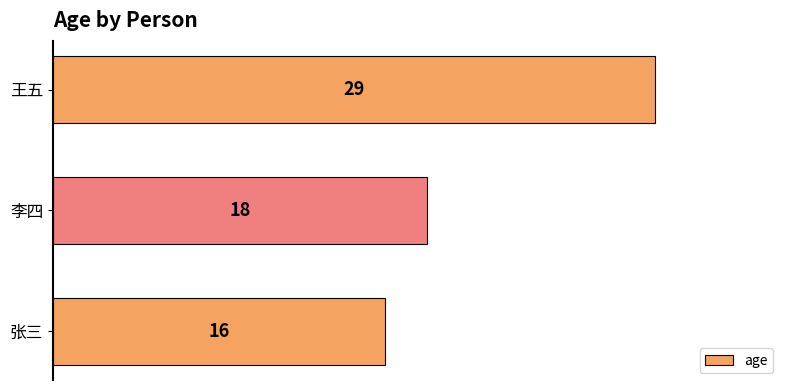

What is the average value?

21